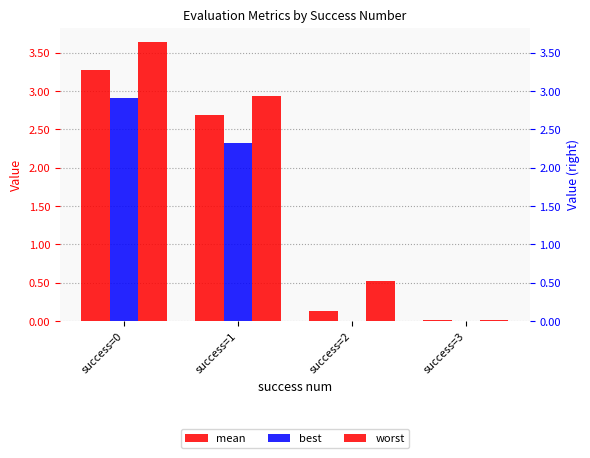

Rank the series by their average value, from lowest to highest.

best, mean, worst